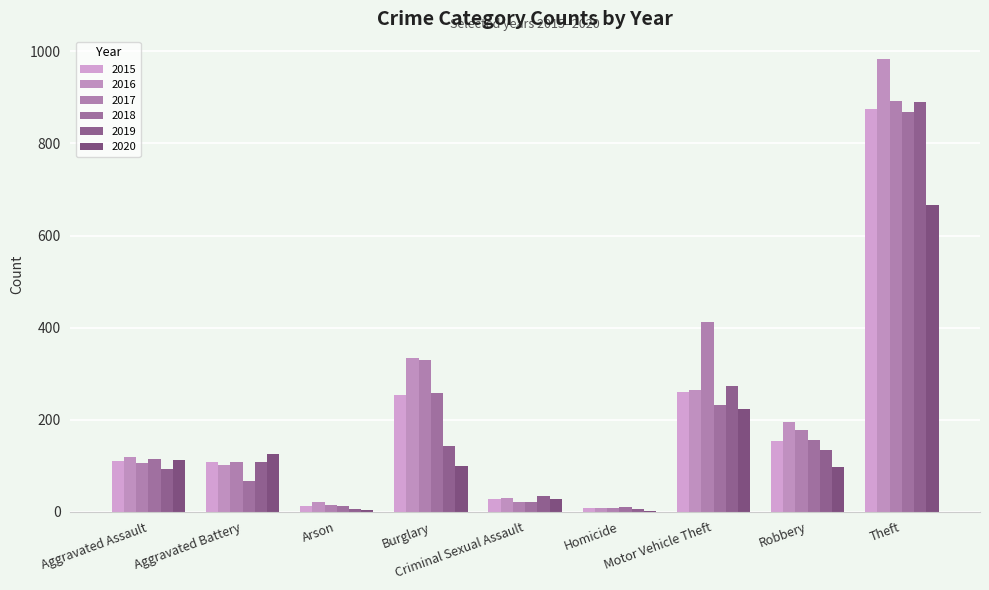

Count the number of data series in this chart.

6